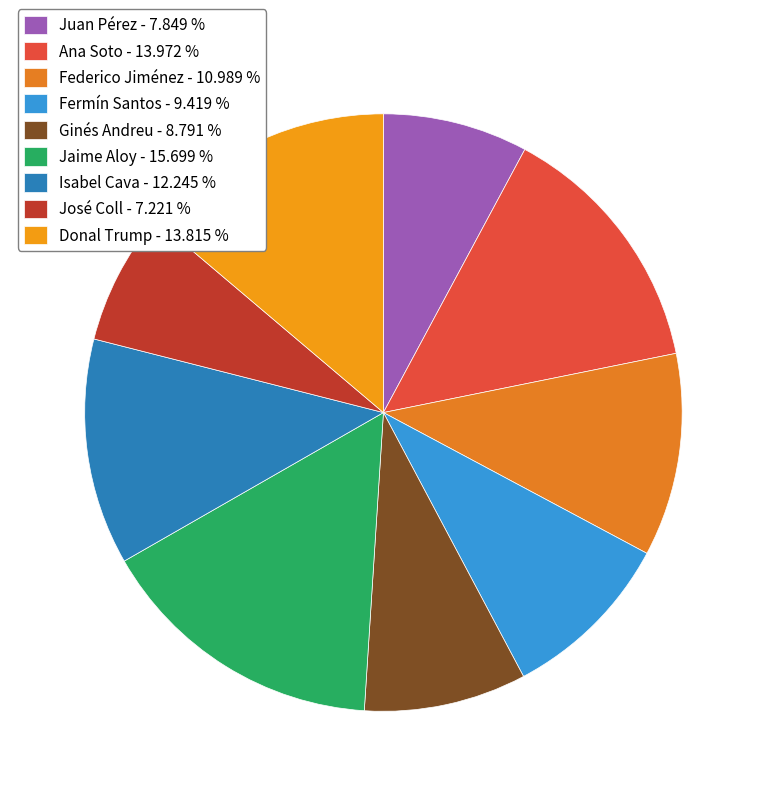

What percentage is NOT represented by Ginés Andreu?

91.2%